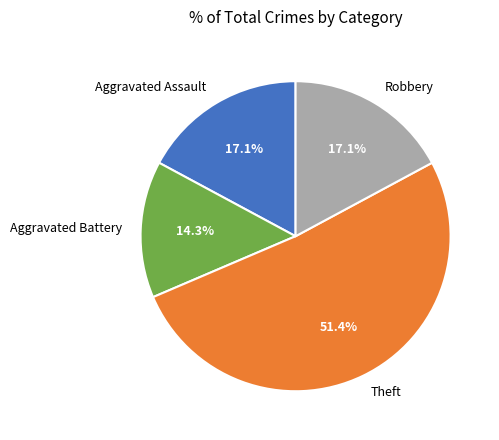

Do Aggravated Assault and Aggravated Battery together represent more than half of the pie?

No